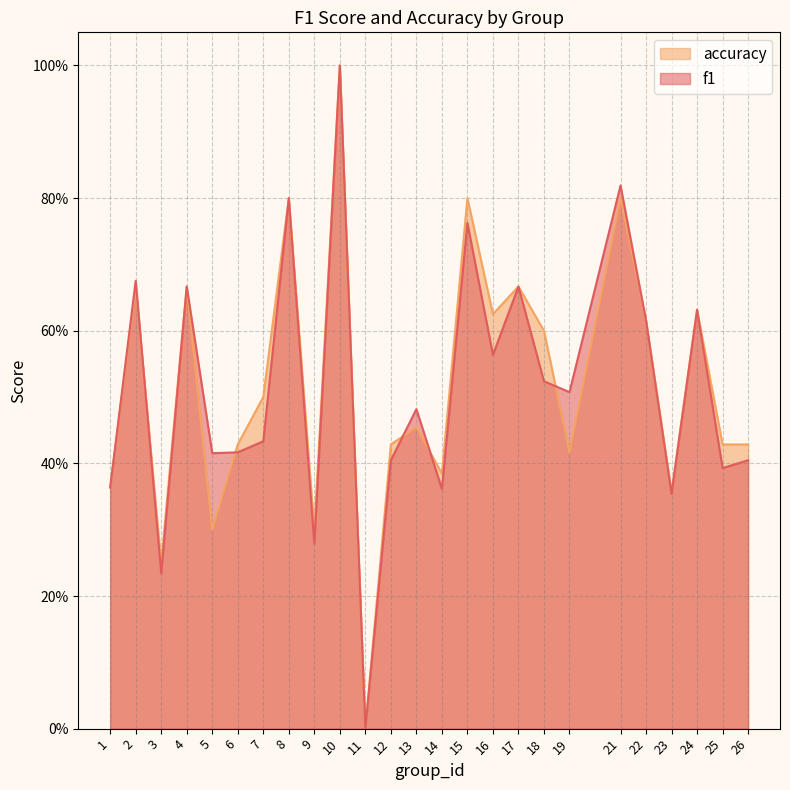

Reading left to right, list all the values displayed in this chart.

f1: 1=0.4	2=0.7	3=0.2	4=0.7	5=0.4	6=0.4	7=0.4	8=0.8	9=0.3	10=1.0	11=0.0	12=0.4	13=0.5	14=0.4	15=0.8	16=0.6	17=0.7	18=0.5	19=0.5	21=0.8	22=0.6	23=0.4	24=0.6	25=0.4	26=0.4
accuracy: 1=0.4	2=0.7	3=0.2	4=0.7	5=0.3	6=0.4	7=0.5	8=0.8	9=0.3	10=1.0	11=0.0	12=0.4	13=0.5	14=0.4	15=0.8	16=0.6	17=0.7	18=0.6	19=0.4	21=0.8	22=0.6	23=0.4	24=0.6	25=0.4	26=0.4